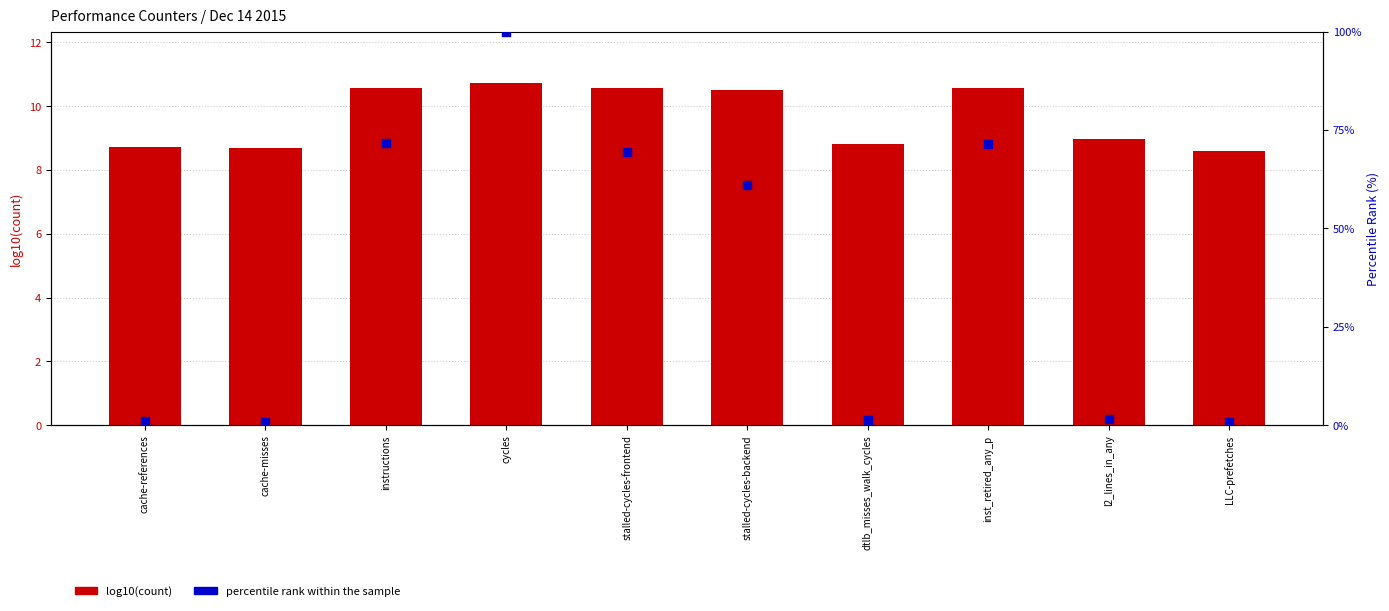

Is the value of percentile rank within the sample at stalled-cycles-frontend greater than the value of log10(count) at inst_retired_any_p?

Yes